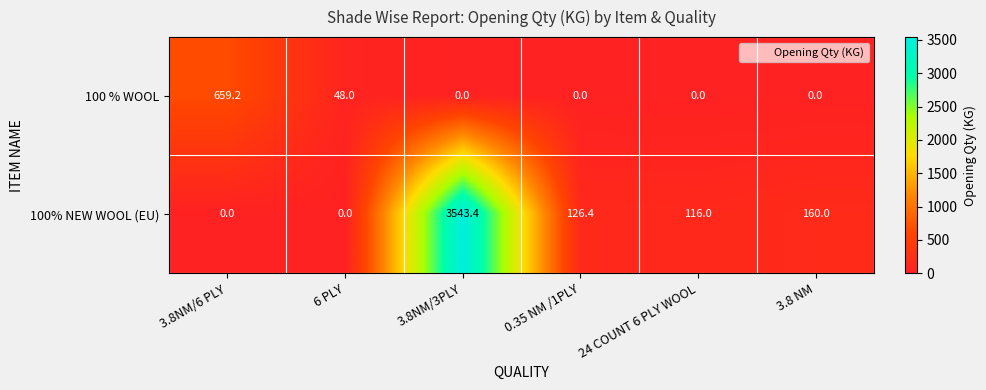

Rank the series by their average value, from lowest to highest.

100 % WOOL, 100% NEW WOOL (EU)